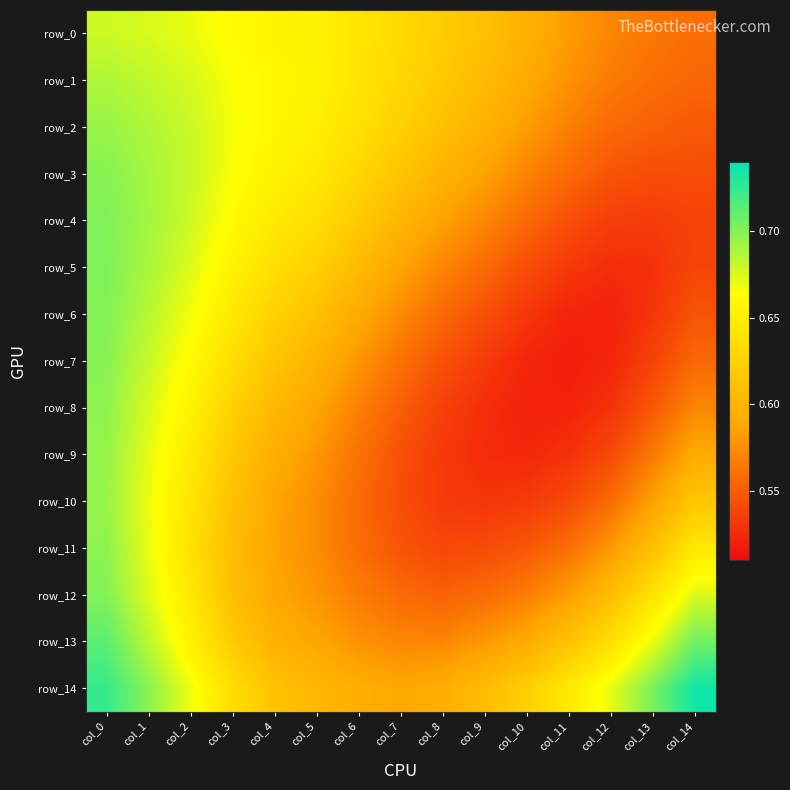

True or false: row_14 has a value of 0.3 at col_11.

False